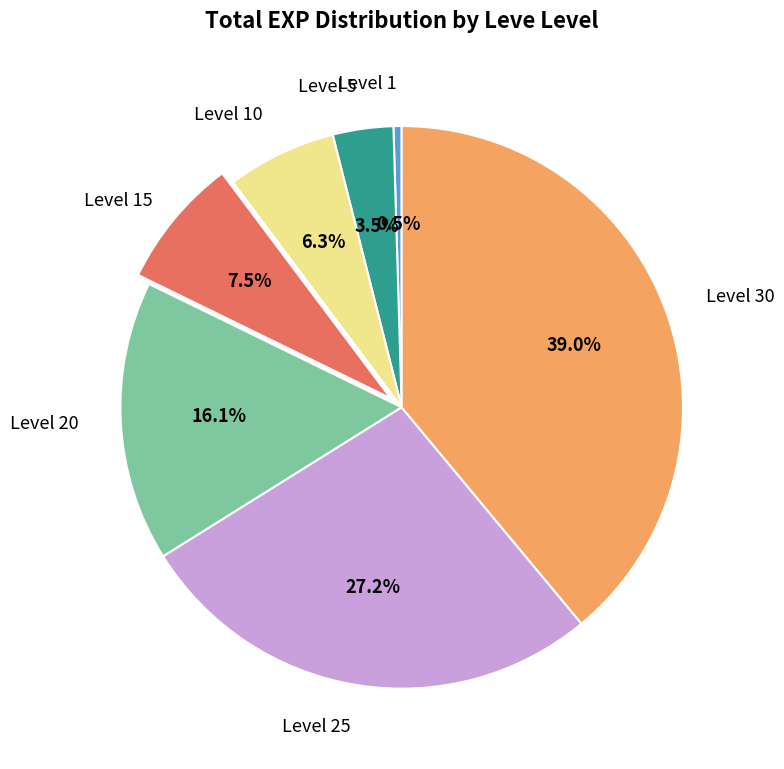

Is there a majority slice in this chart?

No